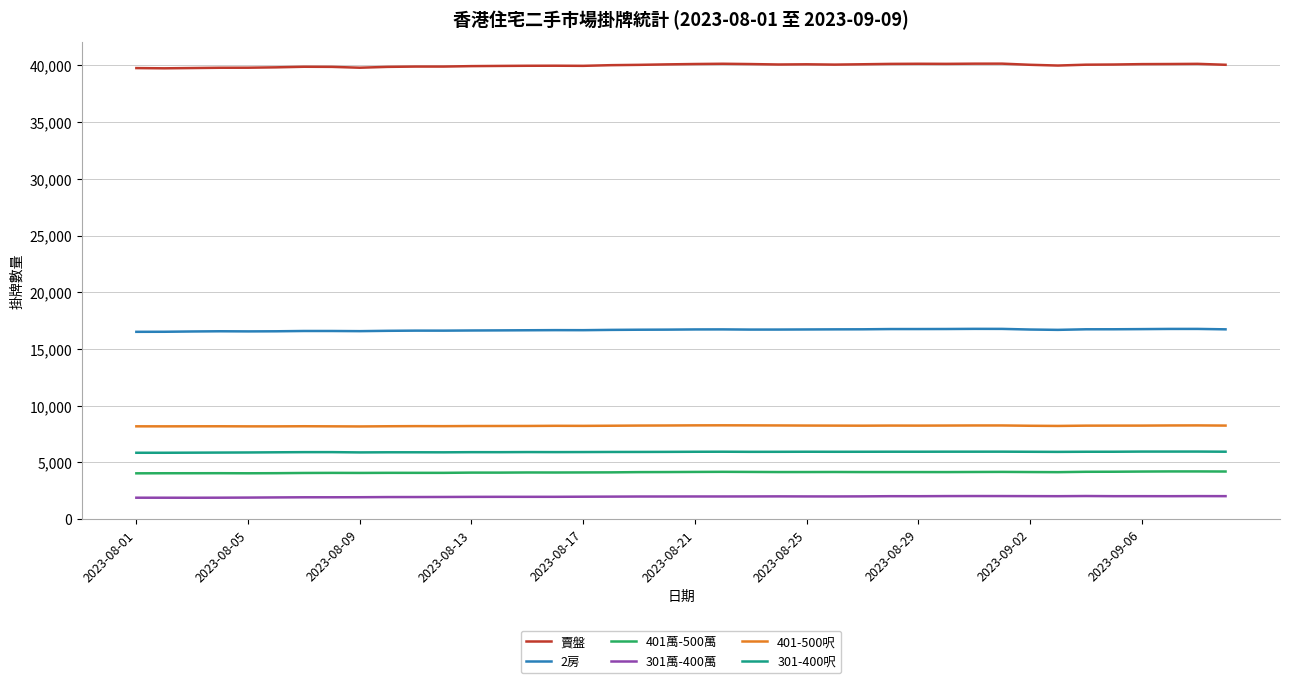

What is the minimum value shown in the chart?

1893